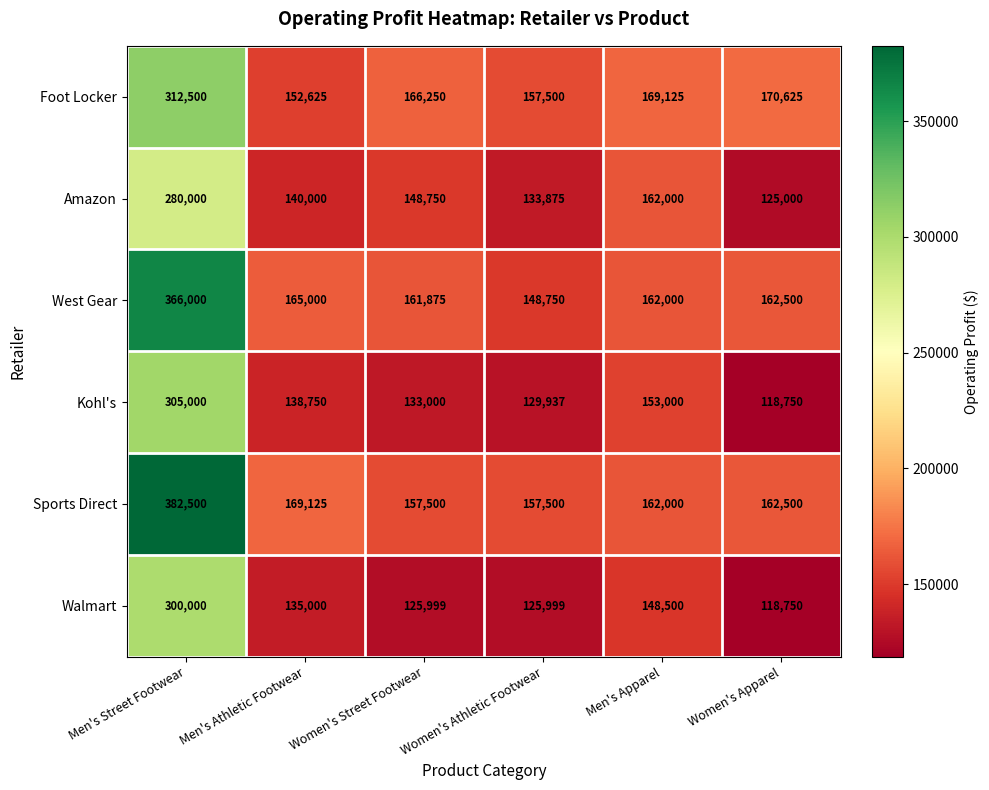

How many categories are shown in the chart?

6